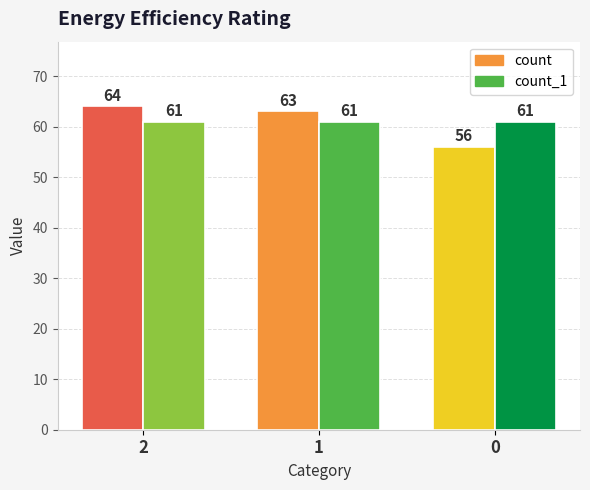

Reading right to left, transcribe all the data shown in this chart.

count: 0=56	1=63	2=64
count_1: 0=61	1=61	2=61